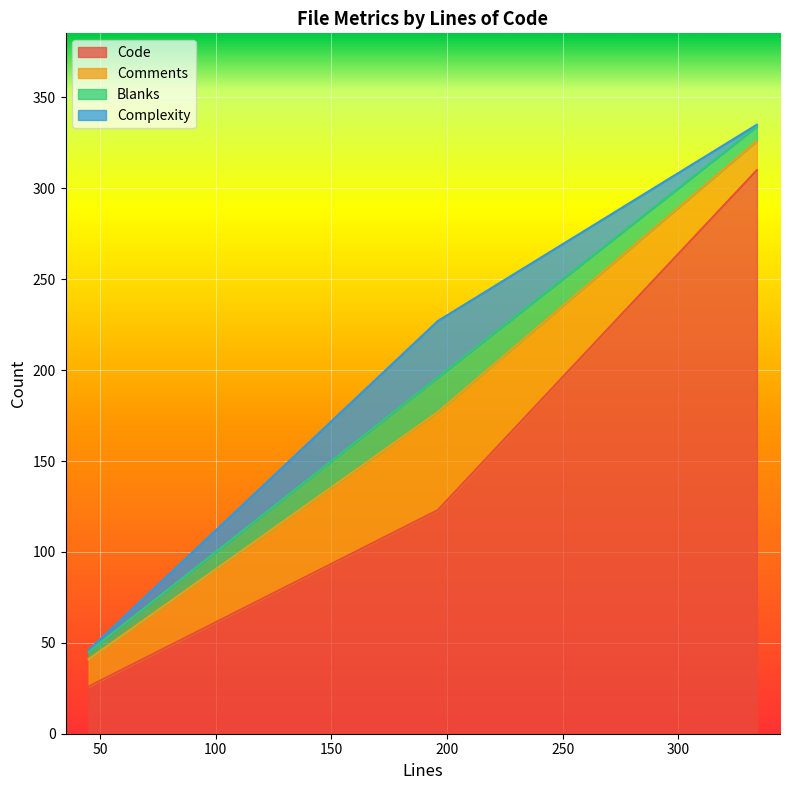

What is the label of the 3rd point from the left?

334